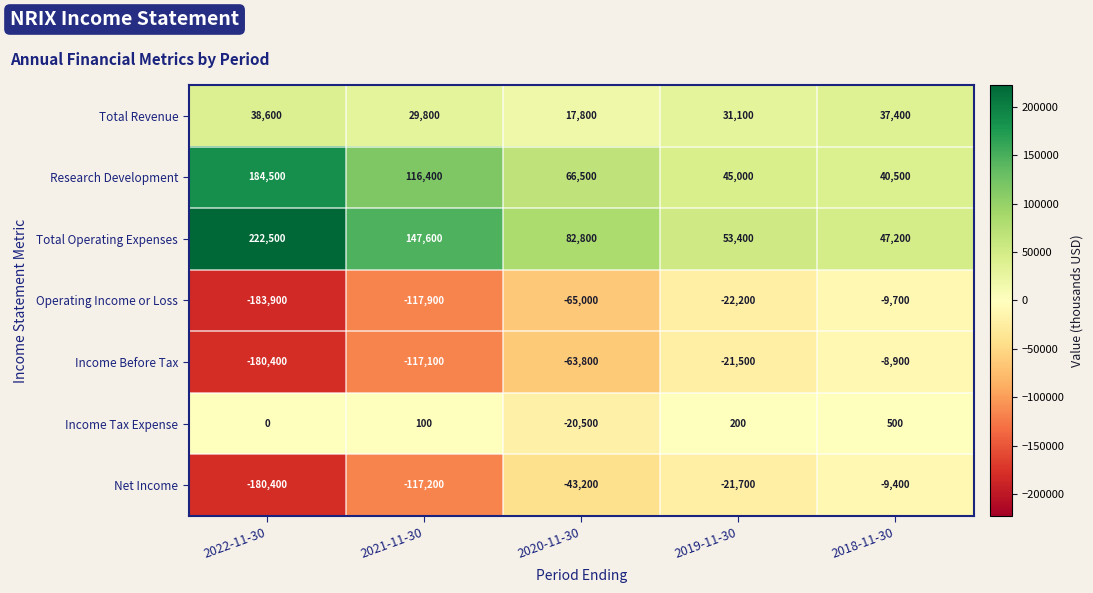

Count the number of categories in the chart.

5